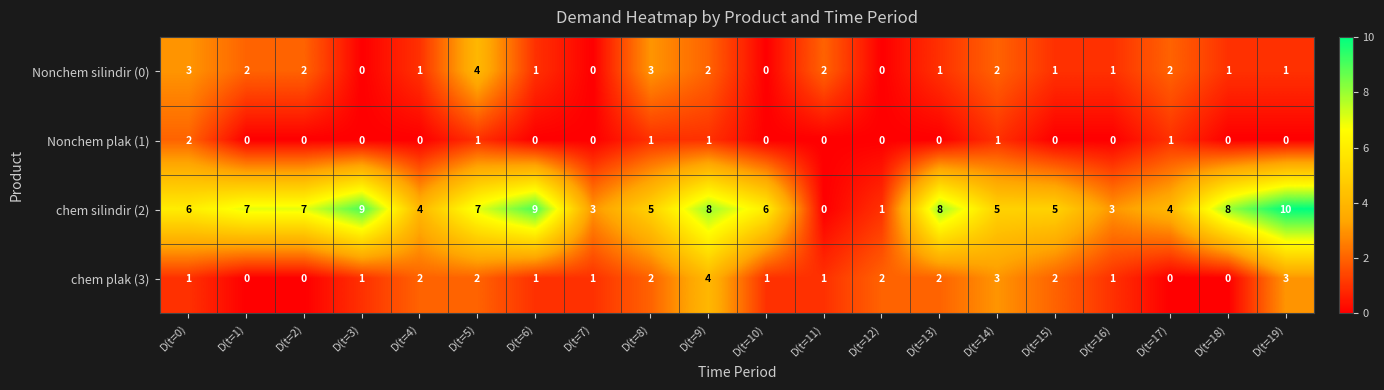

What is the sum of the chem silindir (2) values at D(t=19) and D(t=0)?

16